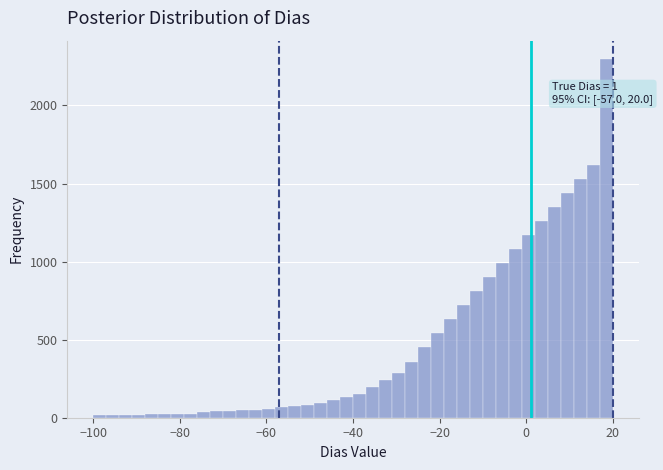

Read against the x-axis, roughly where is the centre of the tallest bar?

18